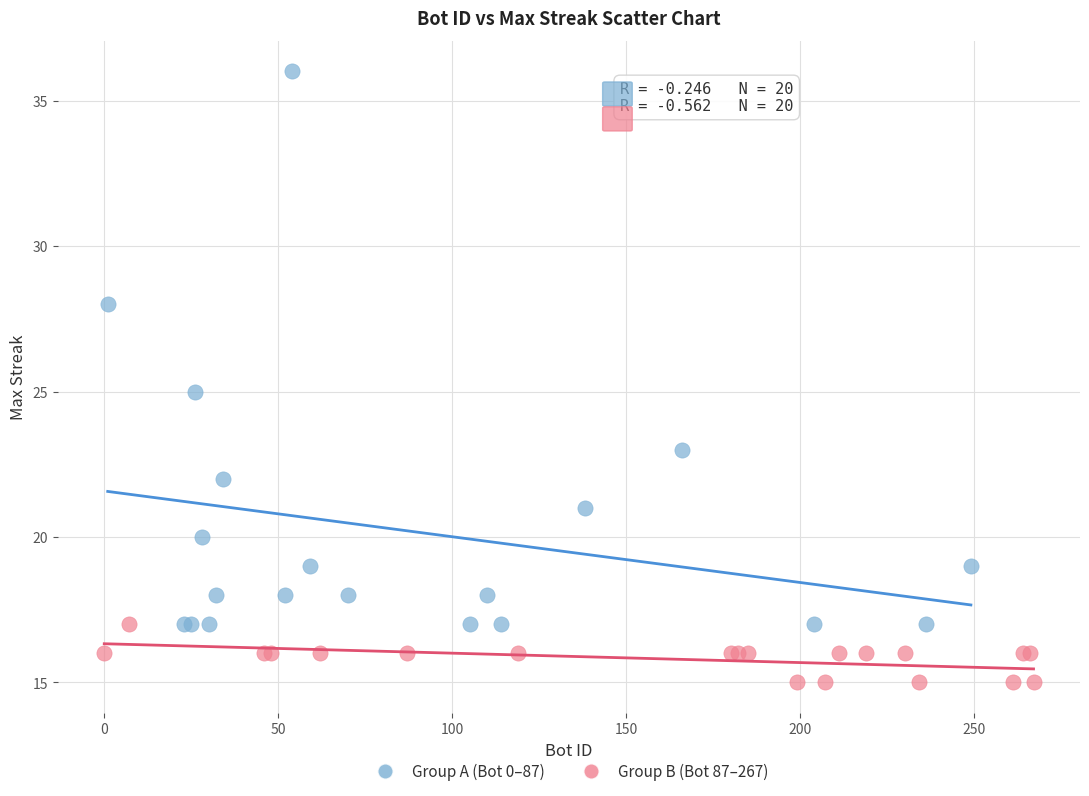

Which series has the largest Y range (max minus min)?

Group A (Bot 0–87)